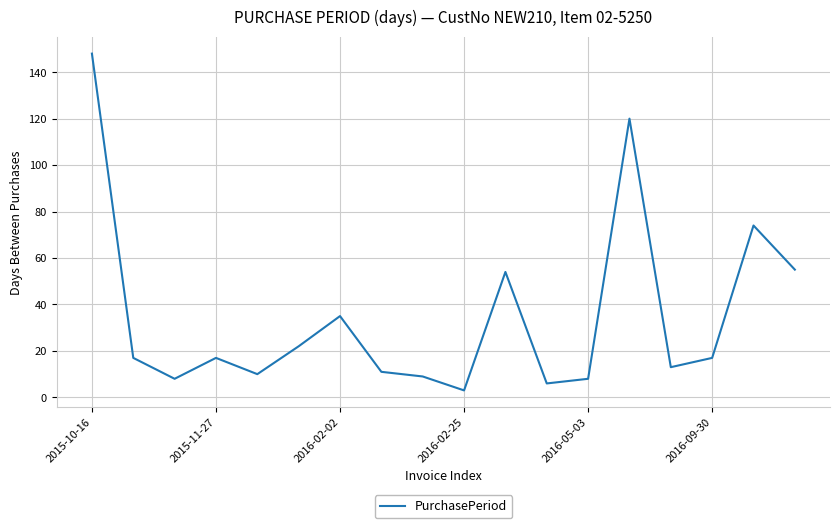

What is the maximum value shown in the chart?

148